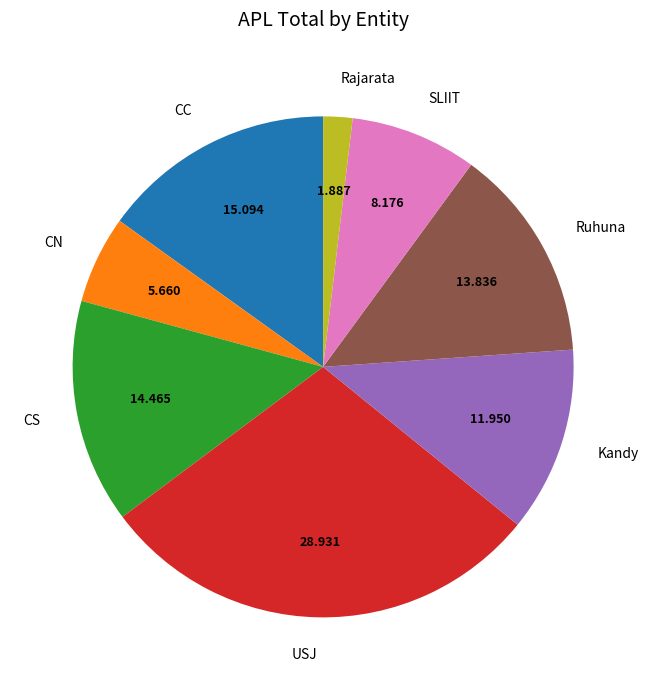

Do CN and SLIIT together represent more than half of the pie?

No